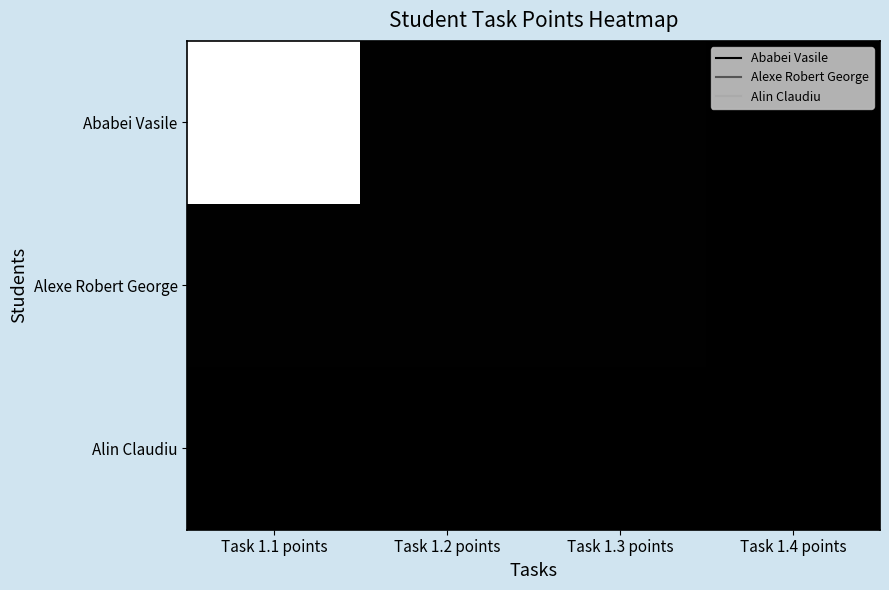

Reading right to left, what are all the values shown in this chart?

Ababei Vasile: Task 1.4 points=0.0	Task 1.3 points=0.5	Task 1.2 points=0.5	Task 1.1 points=100.0
Alexe Robert George: Task 1.4 points=0.0	Task 1.3 points=0.5	Task 1.2 points=0.5	Task 1.1 points=0.5
Alin Claudiu: Task 1.4 points=0.0	Task 1.3 points=0.0	Task 1.2 points=0.0	Task 1.1 points=0.0